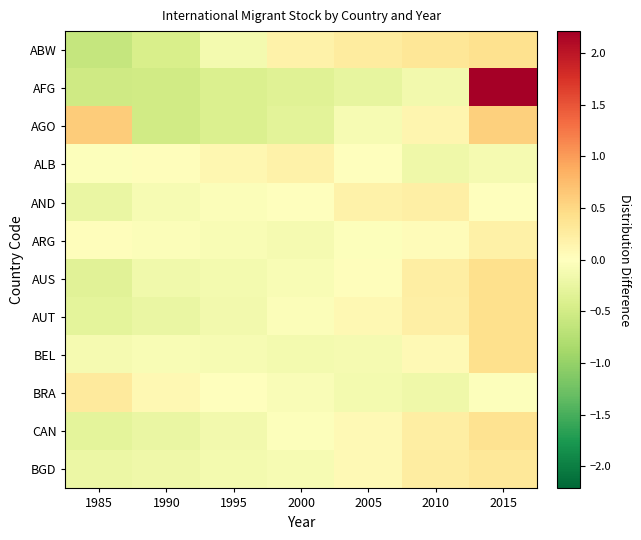

How many distinct data groups are displayed?

12